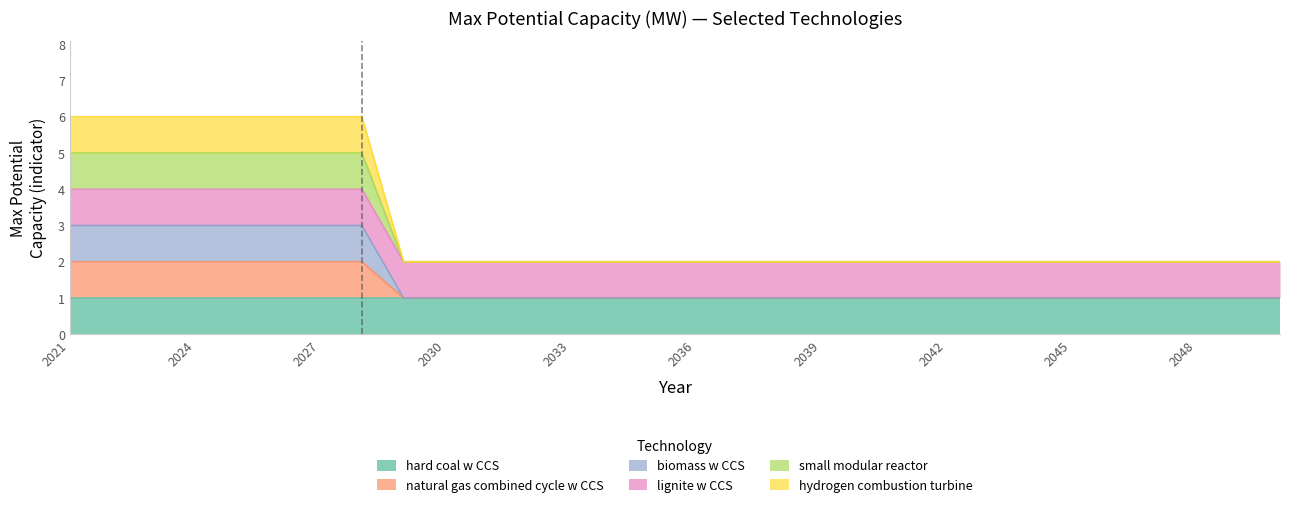

At which category is the sum across all series the highest?

2021